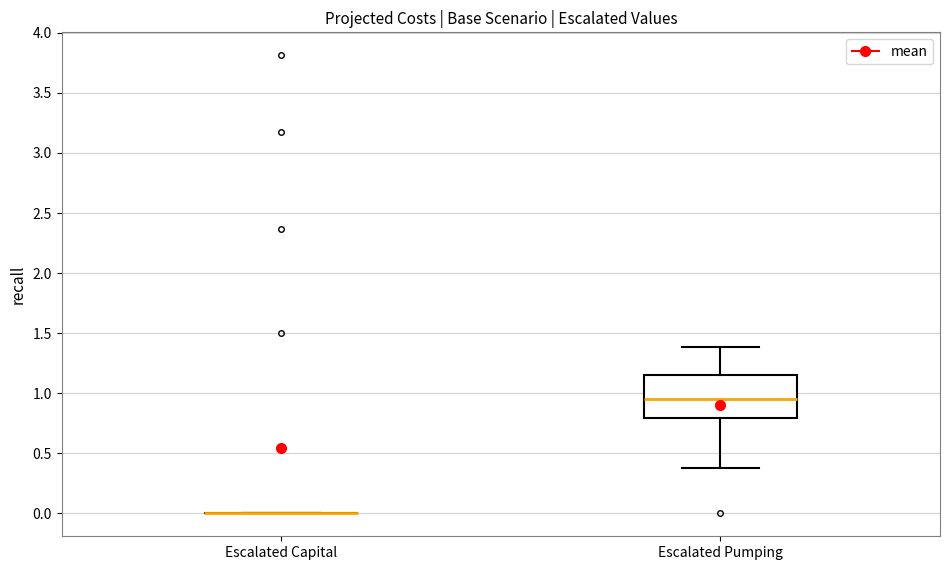

Reading left to right, read every box against the y-axis: the position of its median line, the range the box covers, and the ends of its whiskers. The values are not printed on the chart, so give them approximately, as read against the axis.

Escalated Capital: box collapsed to a line at 0.00, whiskers 0.00 to 0.00
Escalated Pumping: median 0.95, box 0.80 to 1.15, whiskers 0.40 to 1.40